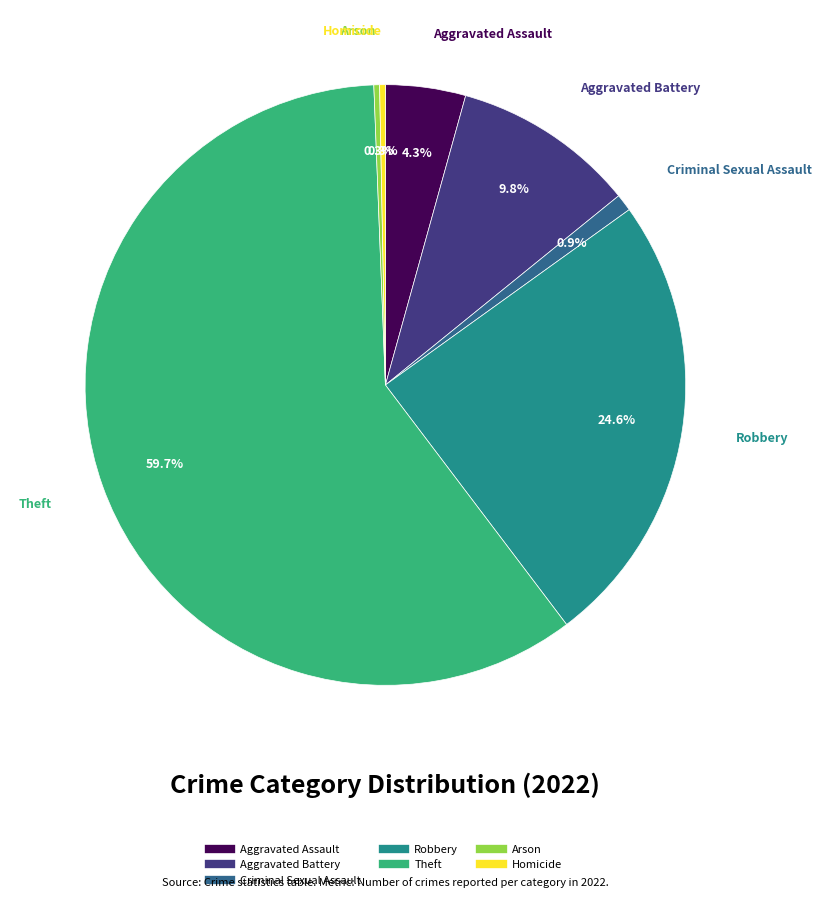

Which slice is the largest?

Theft